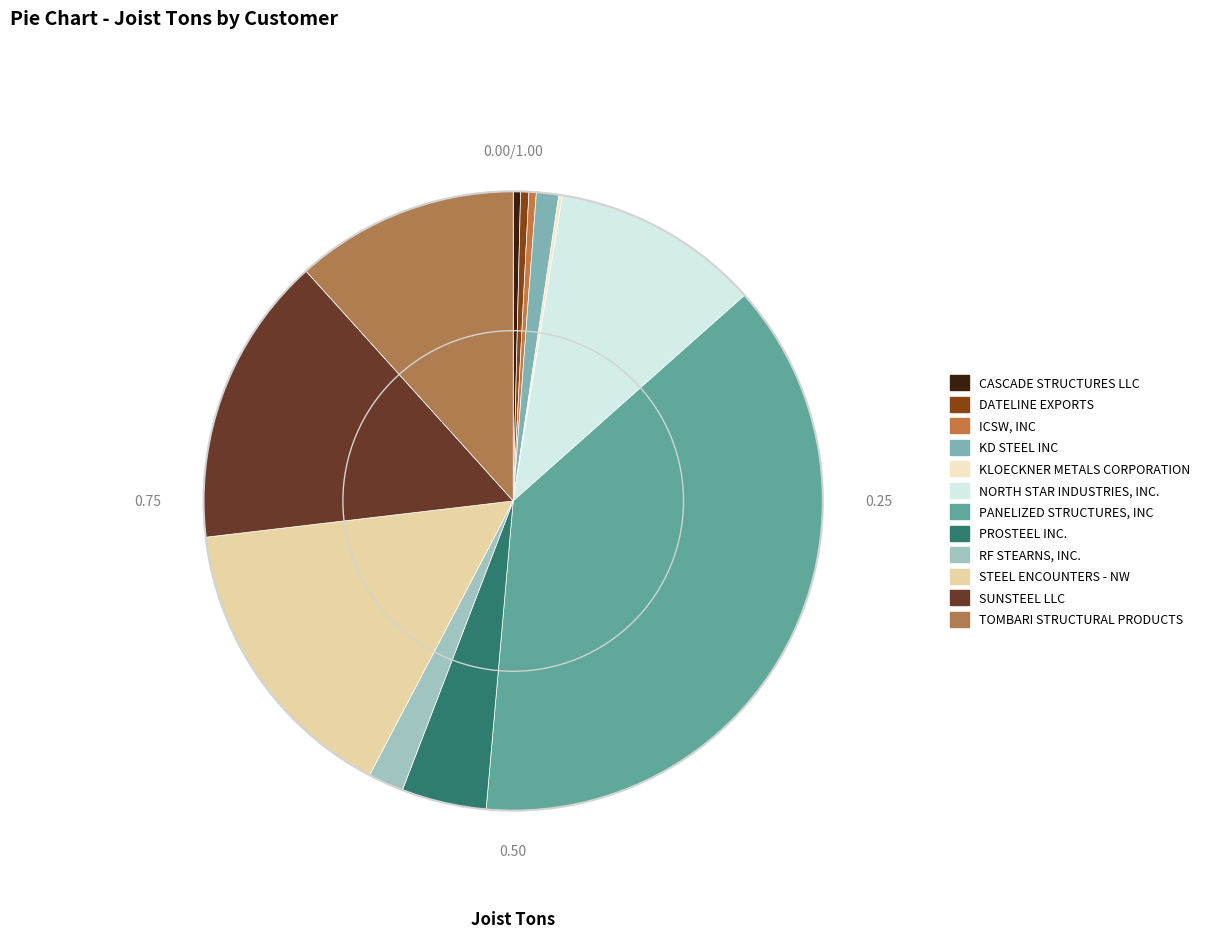

Is there any slice that represents more than half of the pie?

No